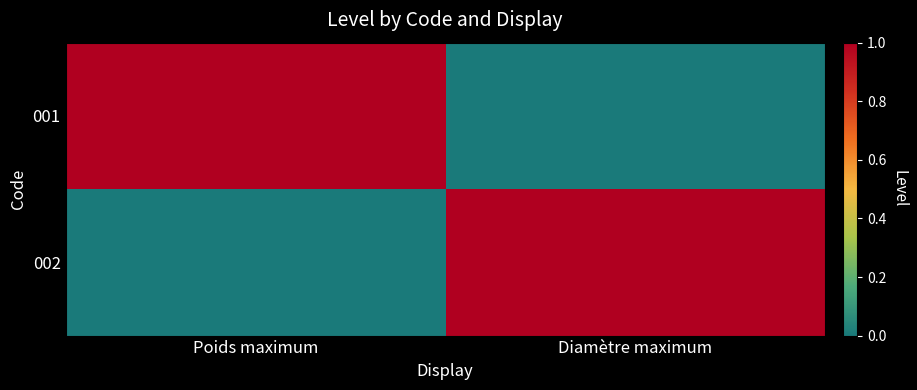

Reading right to left, extract all data points from this chart.

001: Diamètre maximum=0	Poids maximum=1
002: Diamètre maximum=1	Poids maximum=0